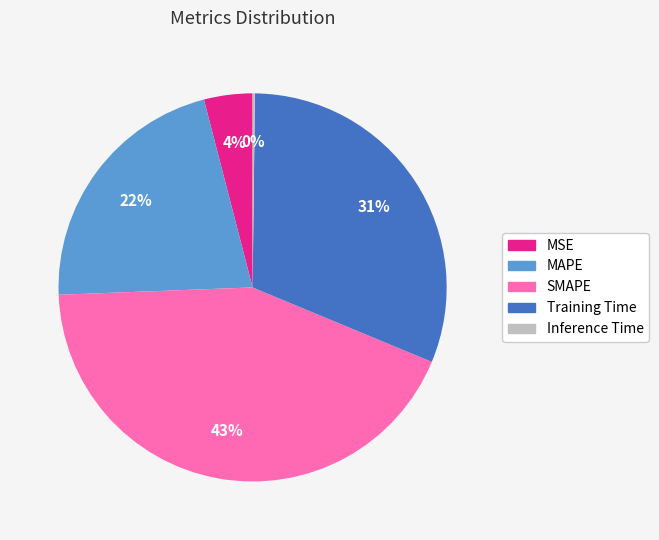

Do Training Time and MAPE together represent more than half of the pie?

Yes